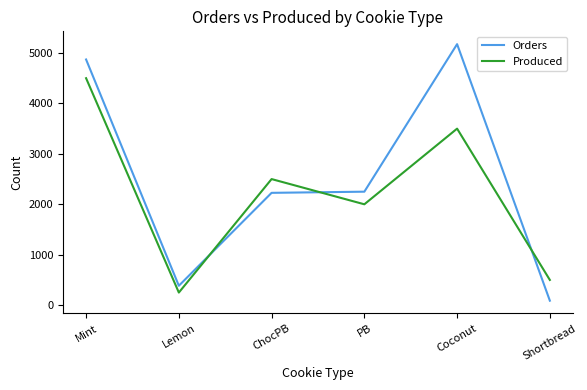

At how many categories does at least one series exceed 1777?

4